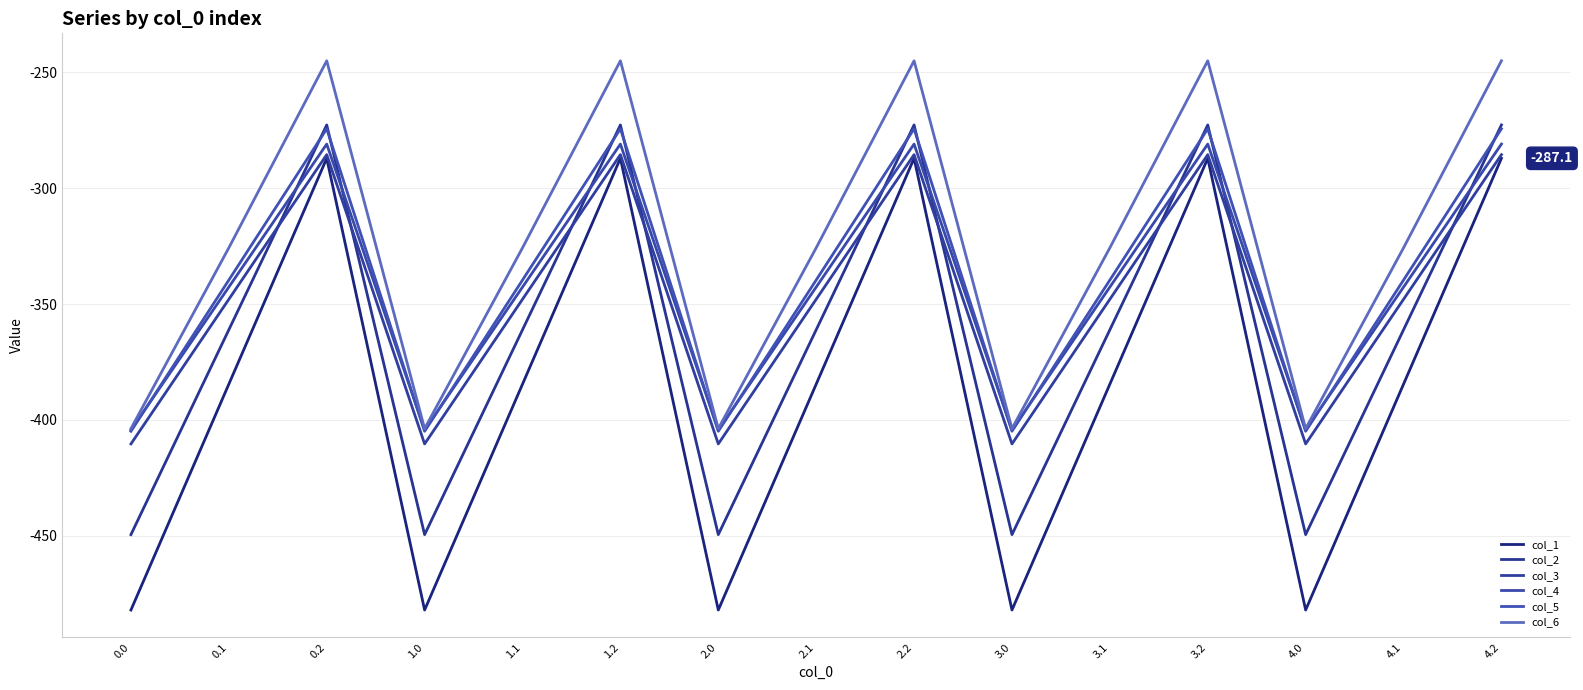

The value of col_4 at 1.0 is -404.4. True or false?

True